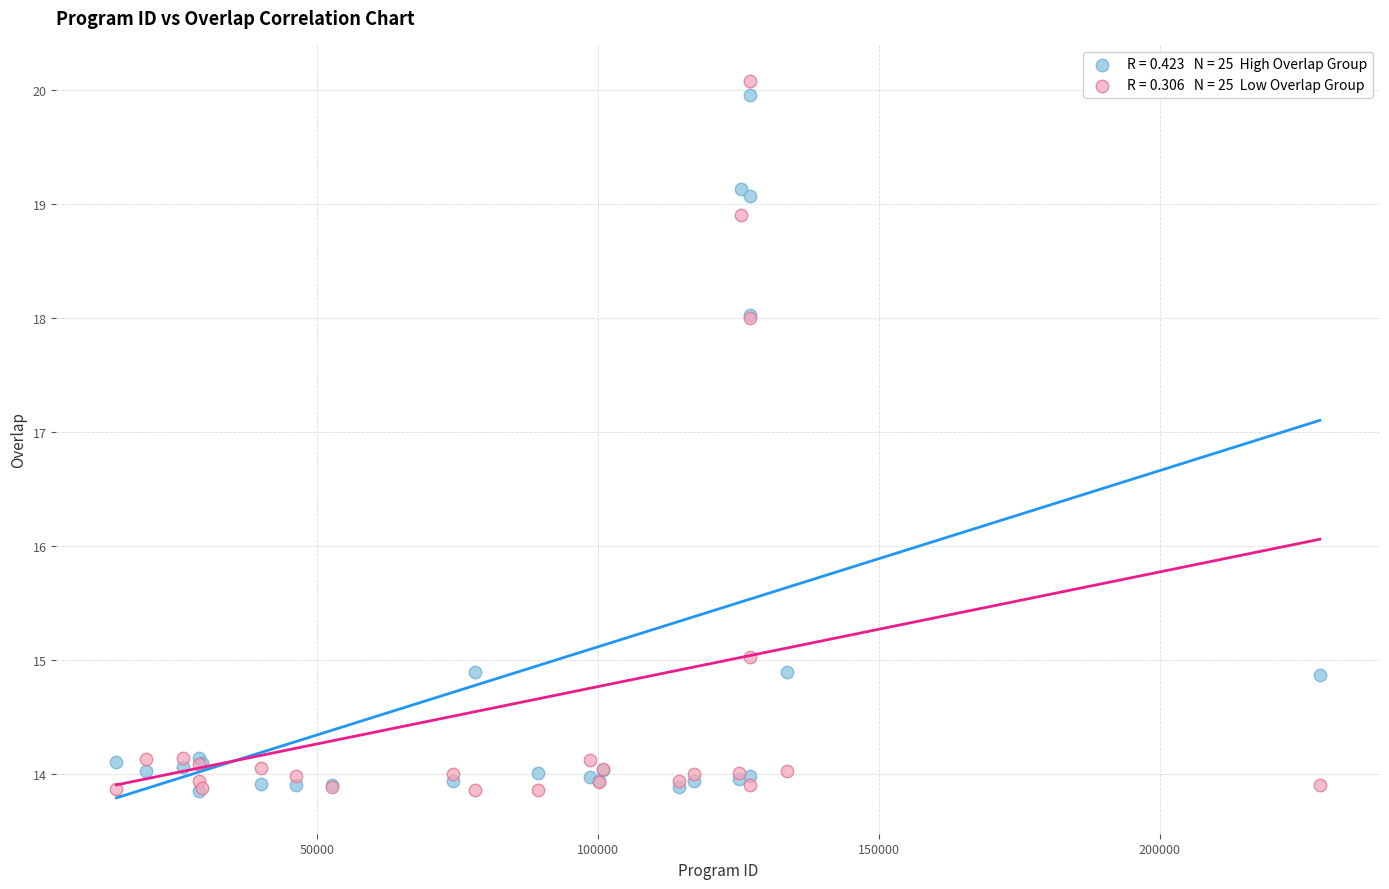

Across all series, what Y value is closest to 16?

15.0